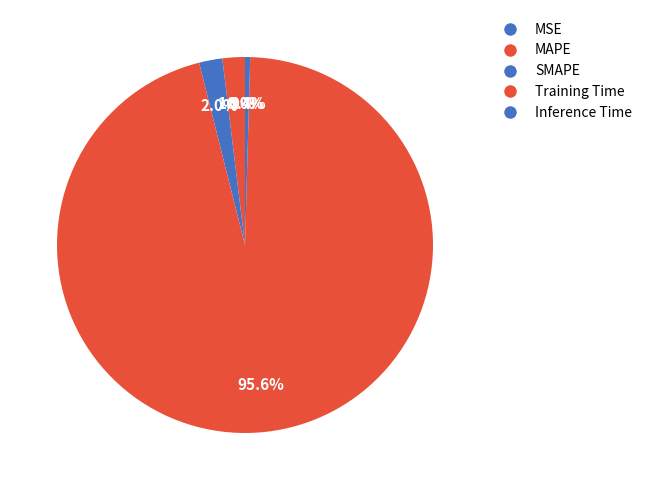

What is the largest slice in the pie chart?

Training Time